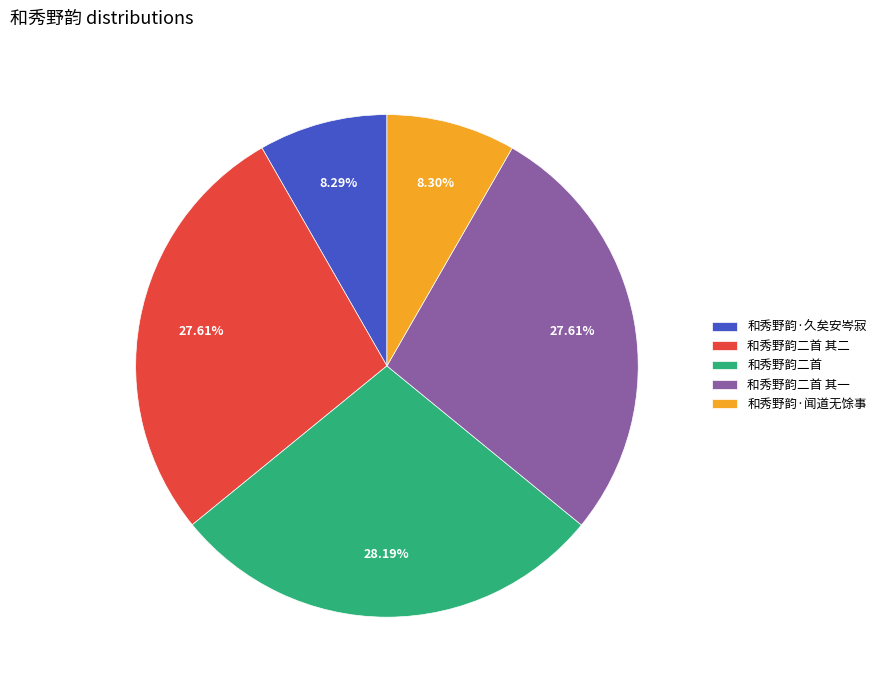

Which slice is the largest?

和秀野韵二首